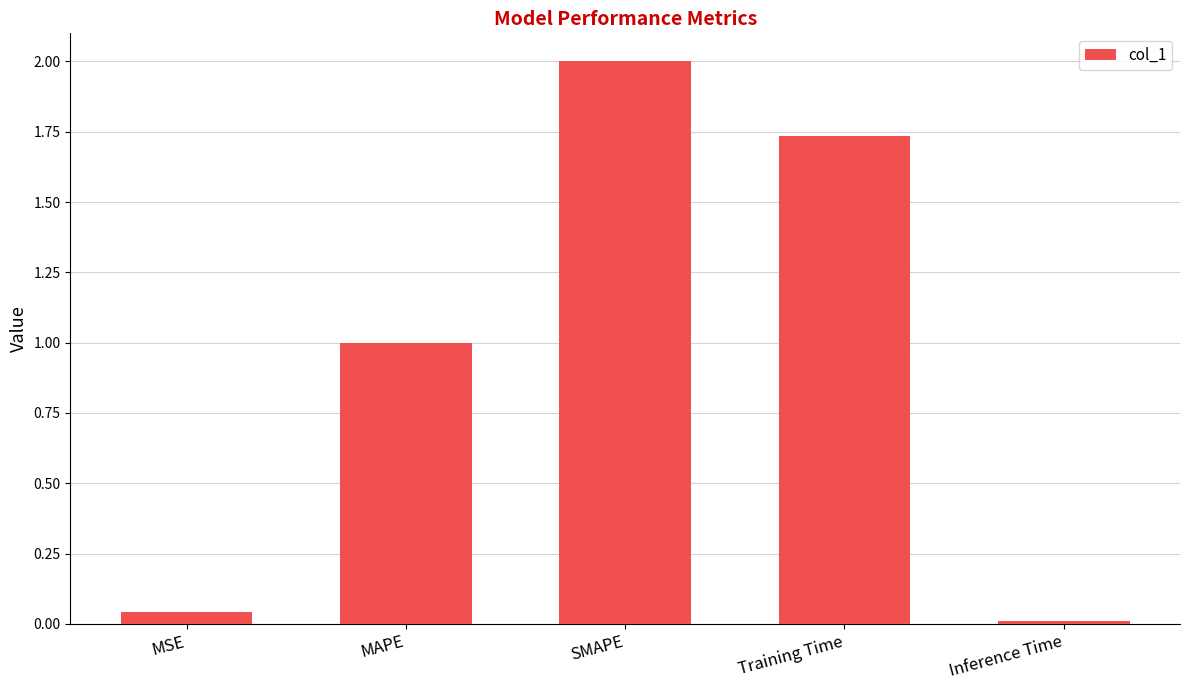

Rank the categories by value from lowest to highest.

Inference Time, MSE, MAPE, Training Time, SMAPE